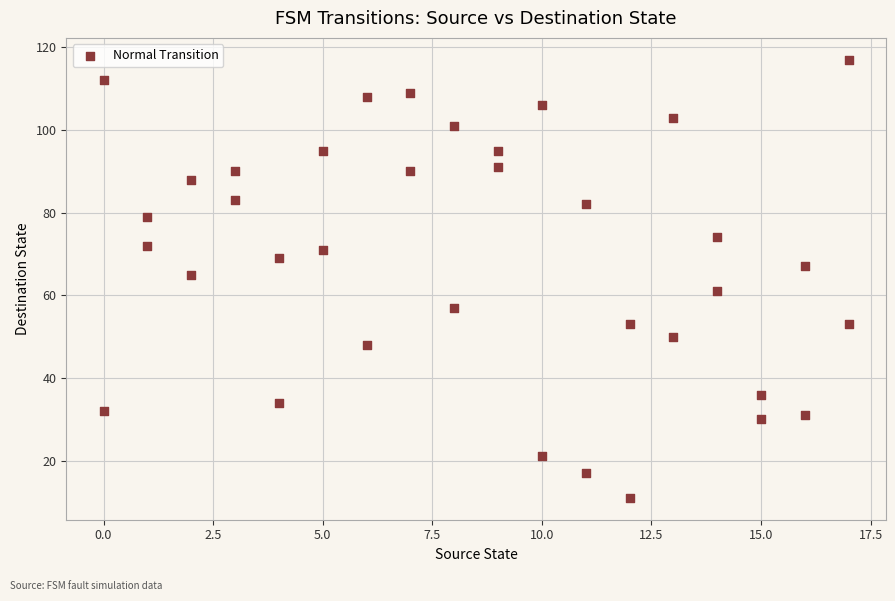

What is the range of X values (max minus min)?

17